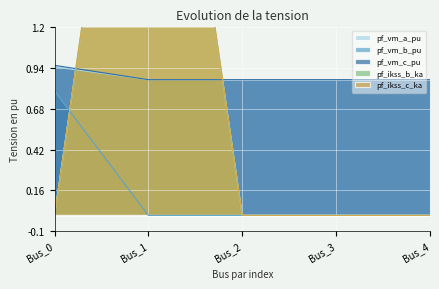

True or false: pf_vm_a_pu and pf_ikss_b_ka cross at least once.

True